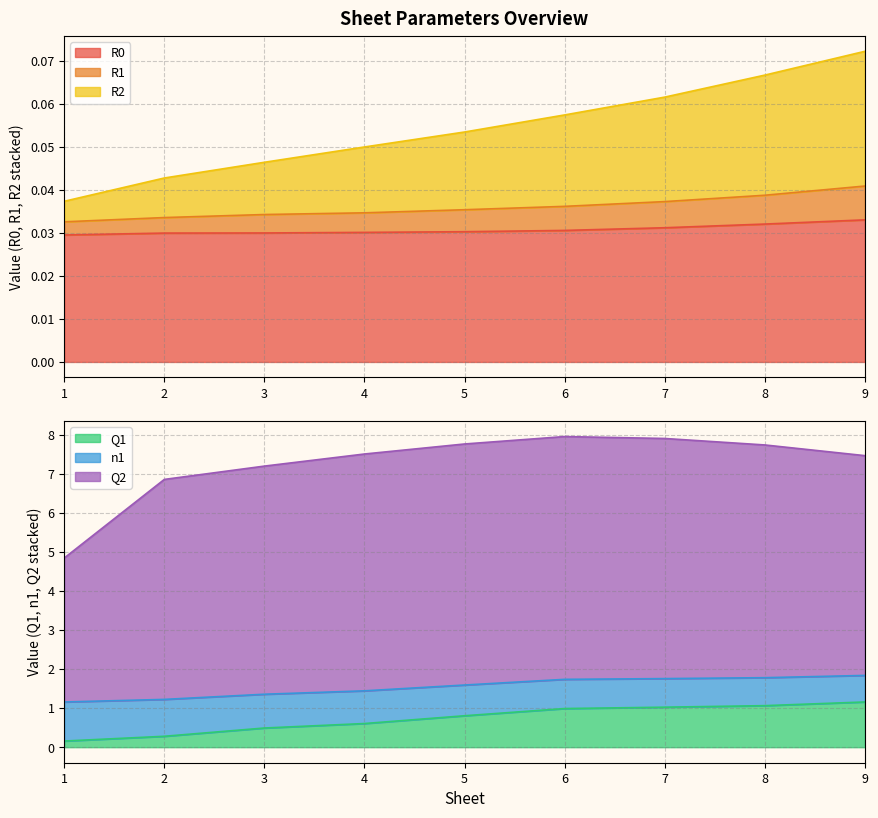

The n1 series shows 1.2 at 2. True or false?

True